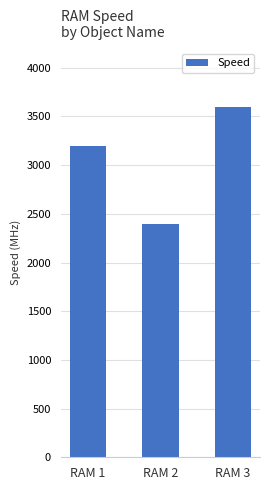

What is the smallest value displayed?

2400